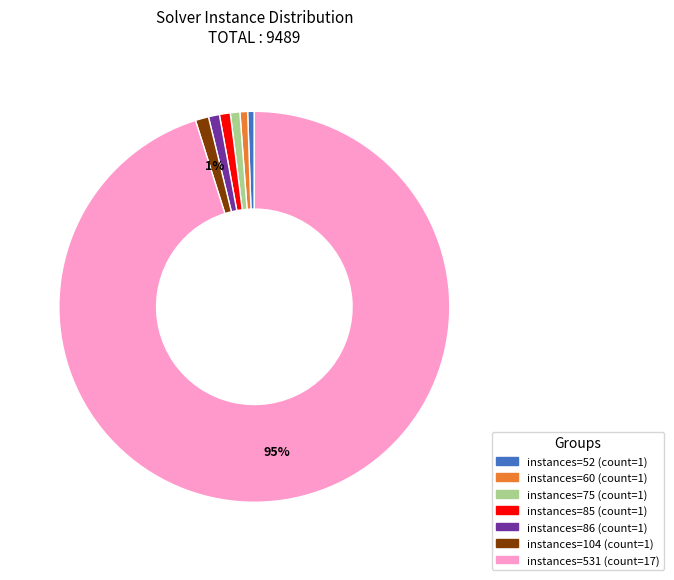

To the nearest percent, what is the average slice percentage?

14%